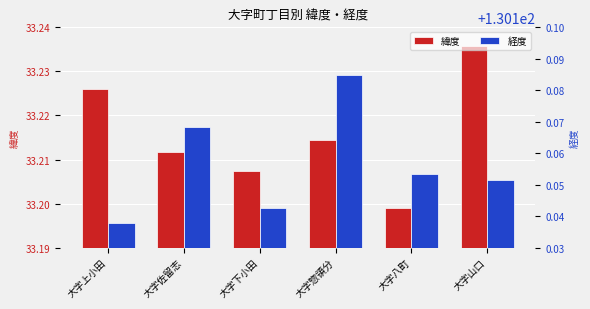

Are the bars grouped side by side (vs. stacked)?

Yes